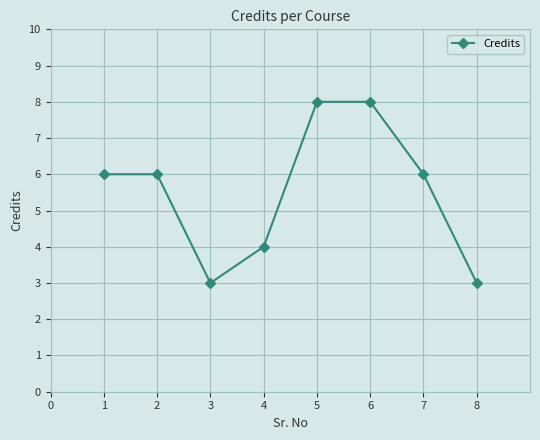

True or false: there are more than 2 points higher than both neighbors.

False